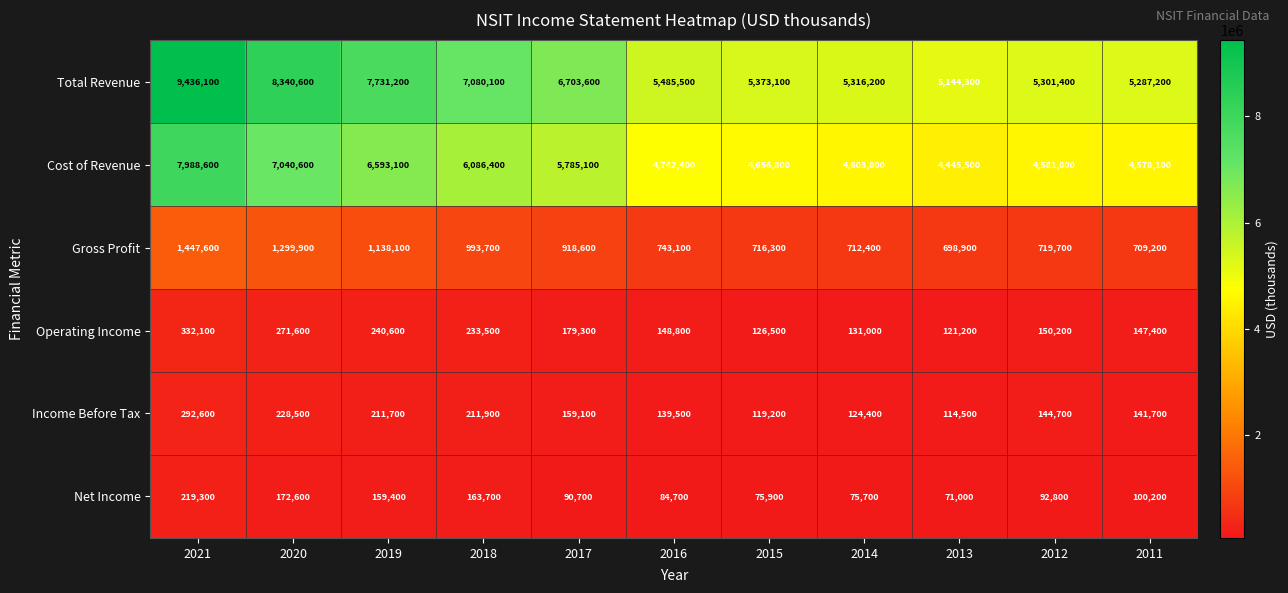

At which label is Total Revenue closest to 7290200?

2018